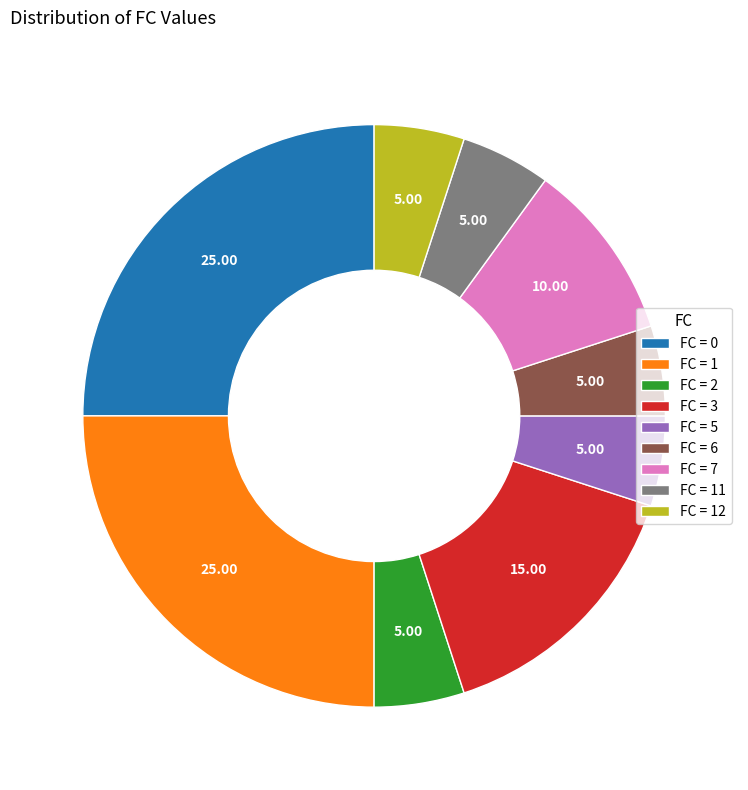

Do FC = 5 and FC = 2 together represent more than half of the pie?

No